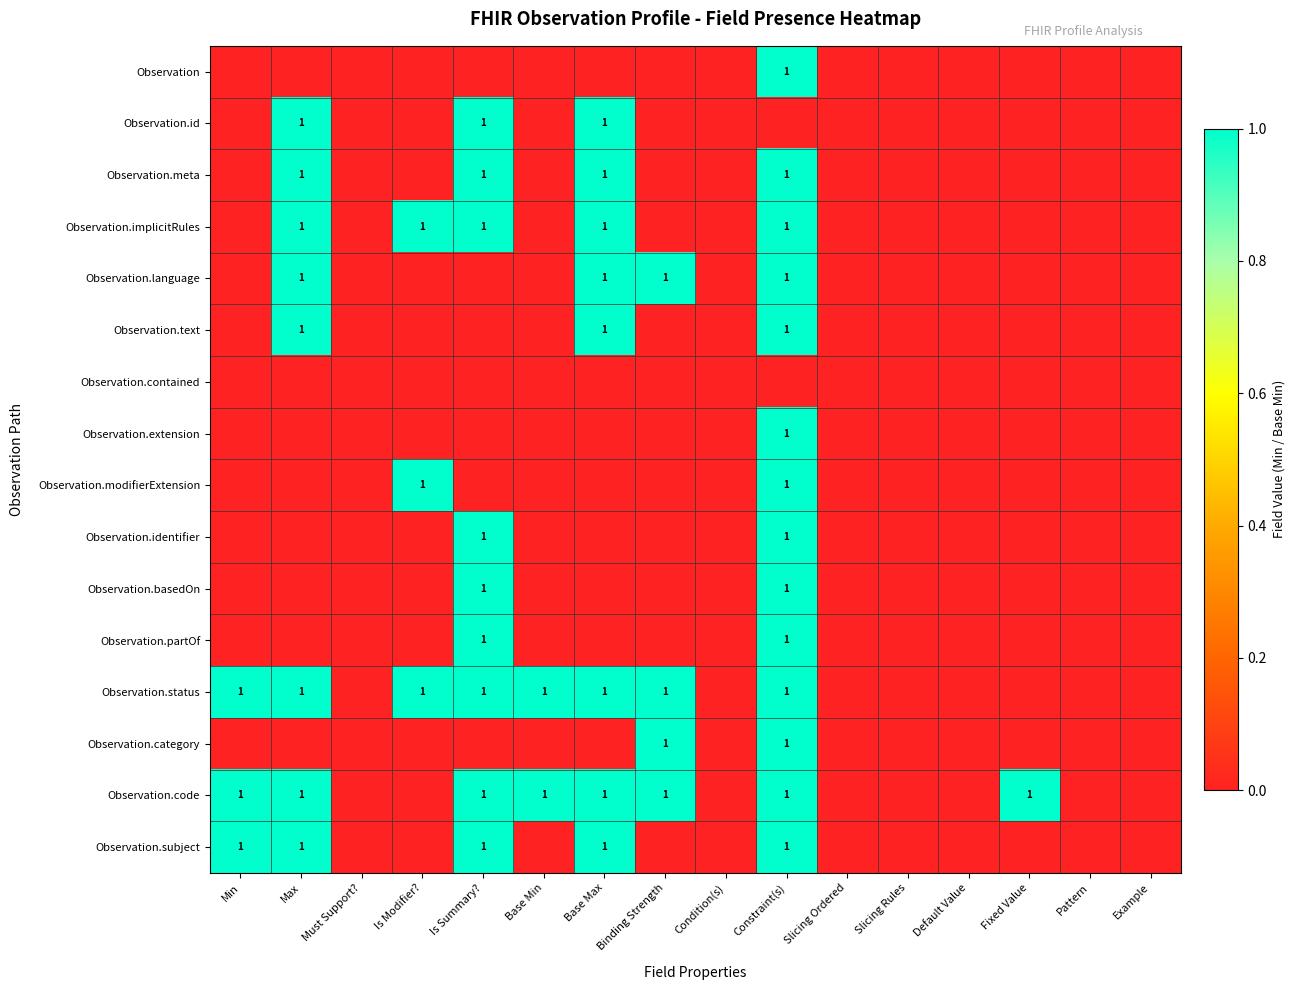

Is it true that Observation equals 0 at Constraint(s)?

False